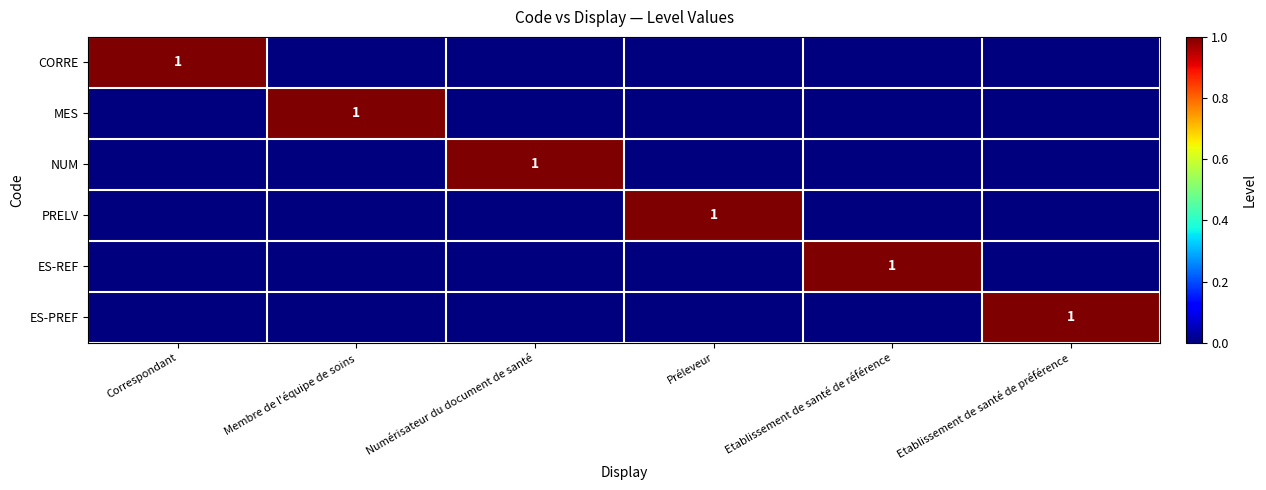

Is the value of PRELV at Numérisateur du document de santé greater than the value of CORRE at Membre de l'équipe de soins?

No